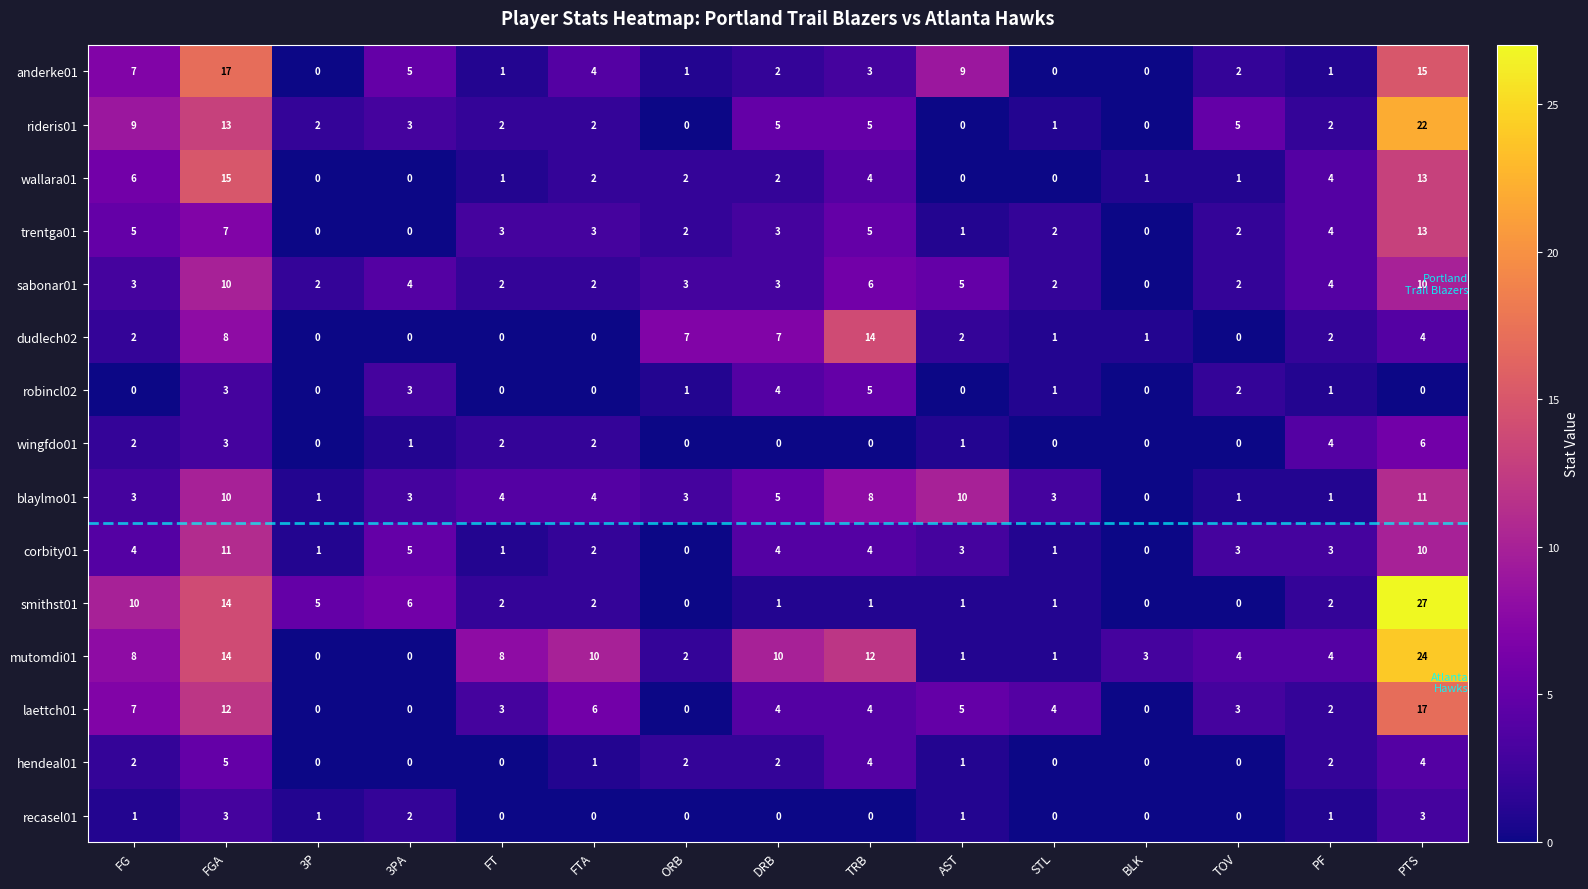

Where is anderke01 nearest to the value 8?

FG